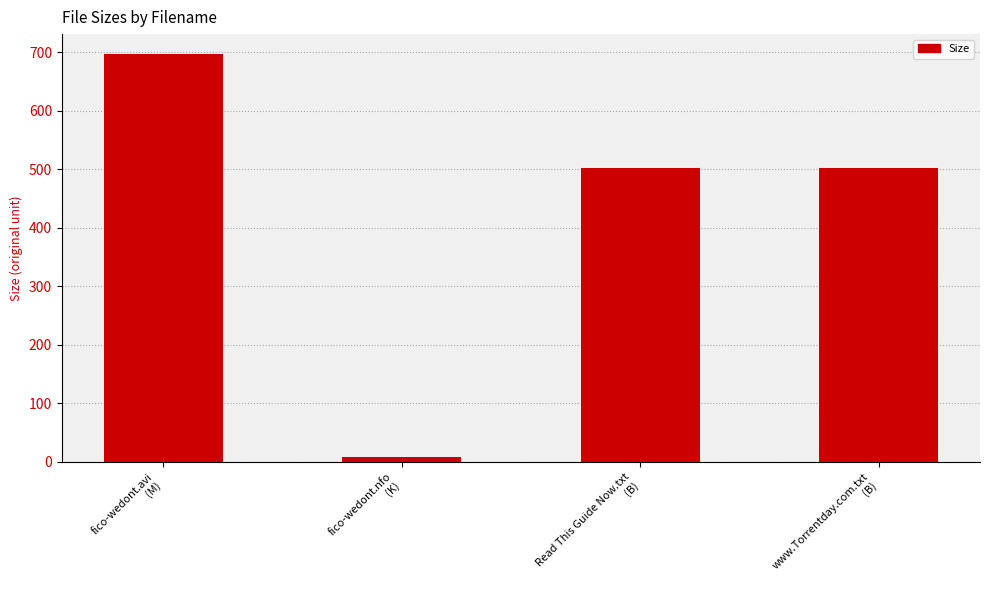

What is the sum of all values?

1708.2